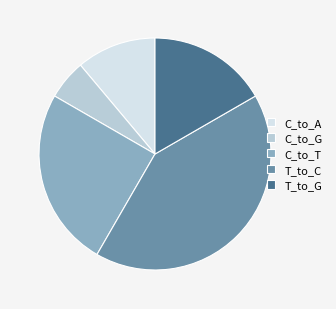

What is the ratio of the value at T_to_G to the value at C_to_A?

1.5